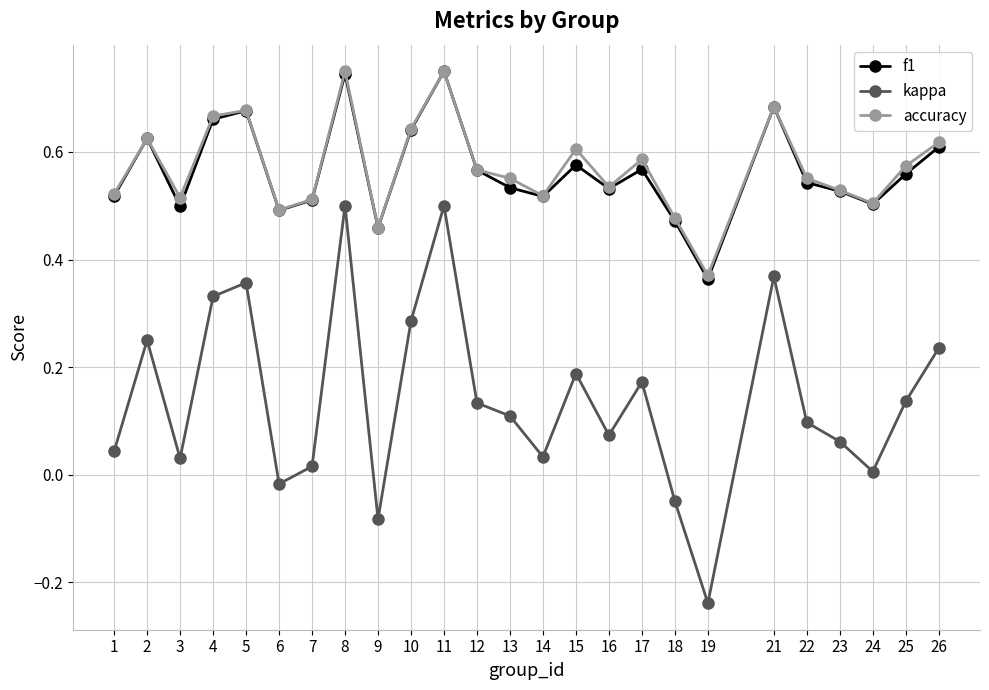

At how many categories does at least one series exceed 0?

25